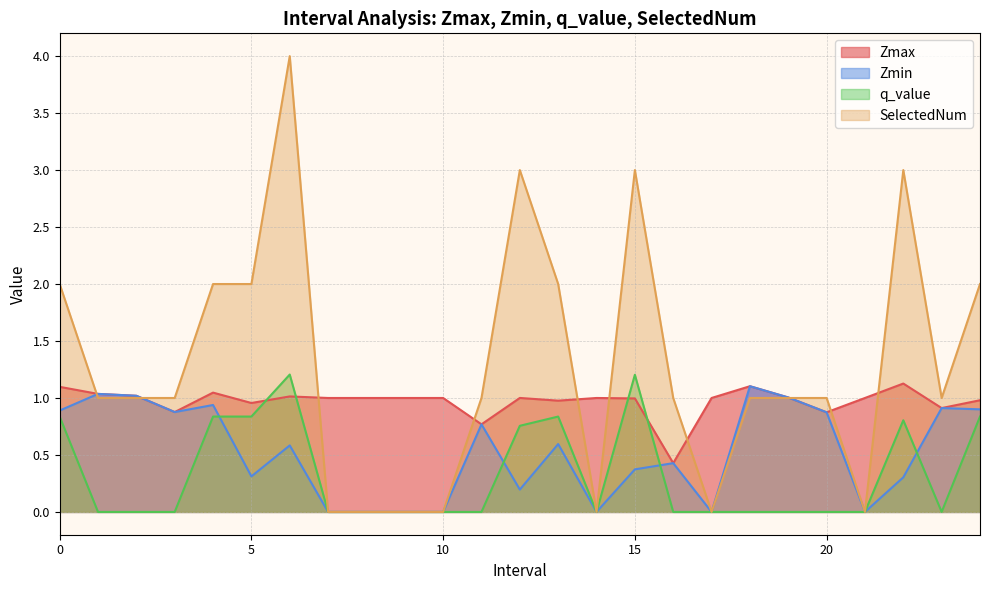

List the series in order of their peak value, lowest first.

Zmin, Zmax, q_value, SelectedNum